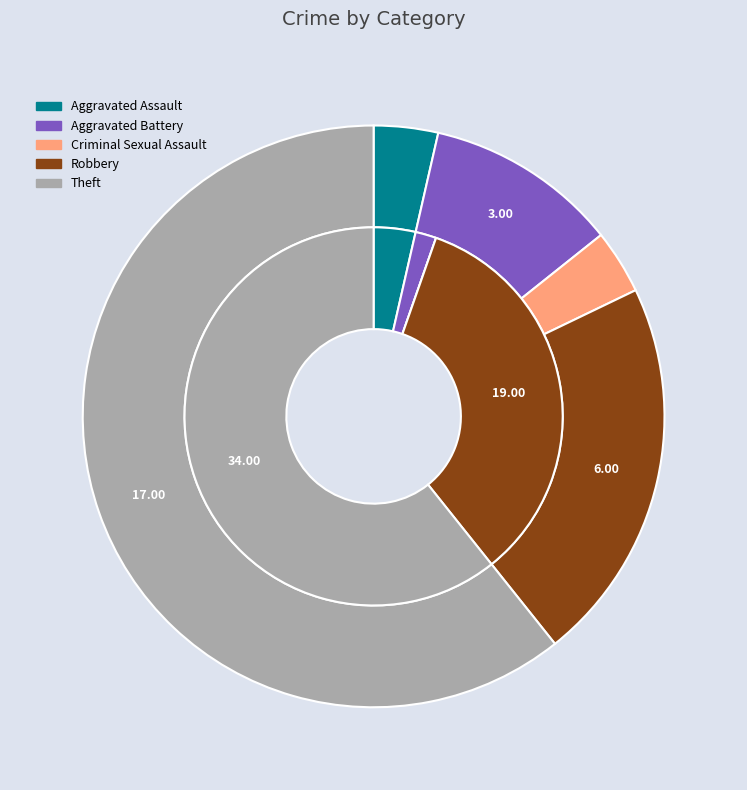

What is the spread (max minus min) of values at 3?

13